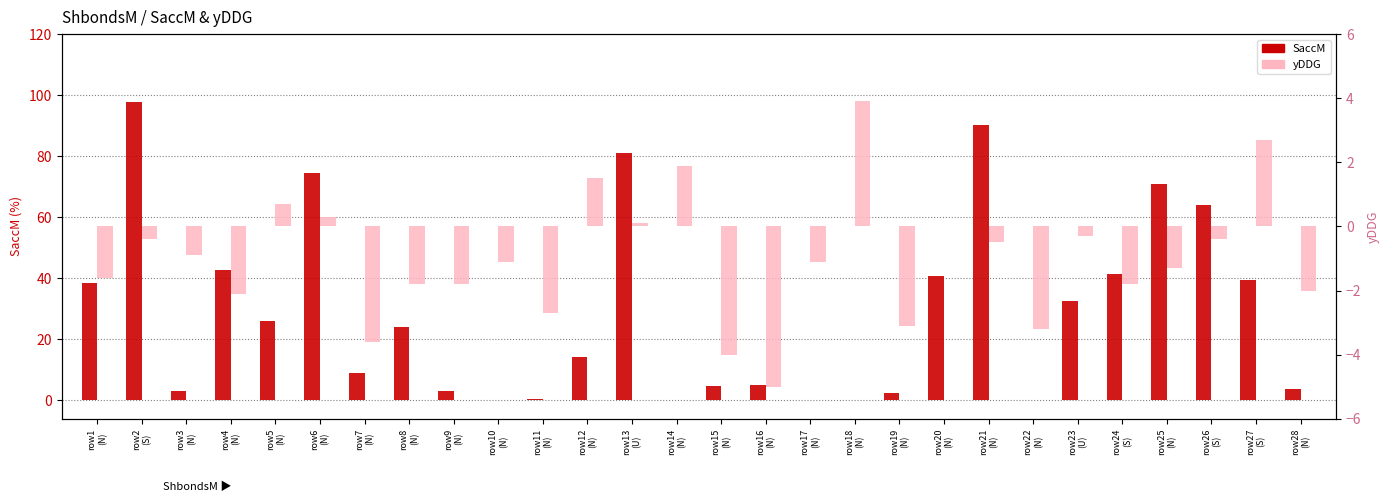

Between row8
(N) and row9
(N), which series saw the biggest shift?

SaccM